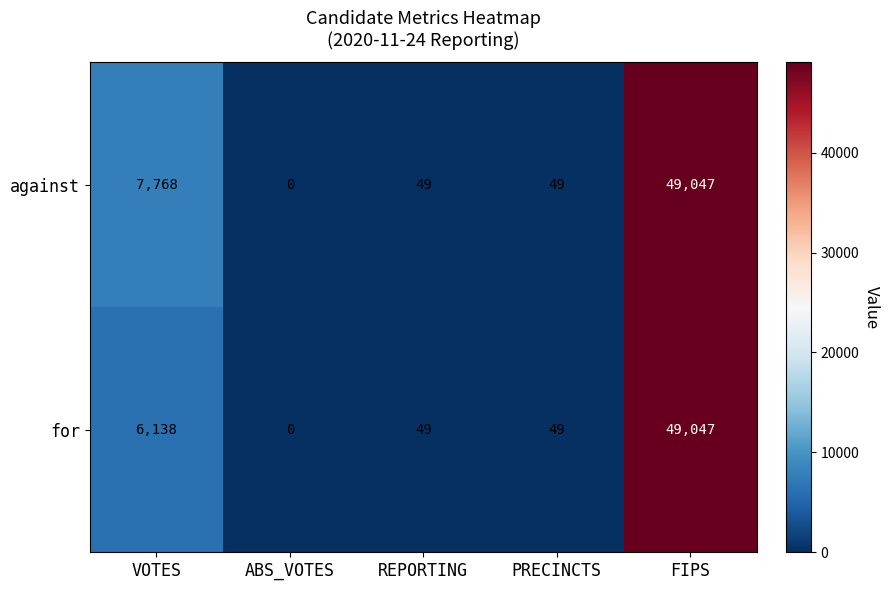

Which series changed the most between VOTES and REPORTING?

against